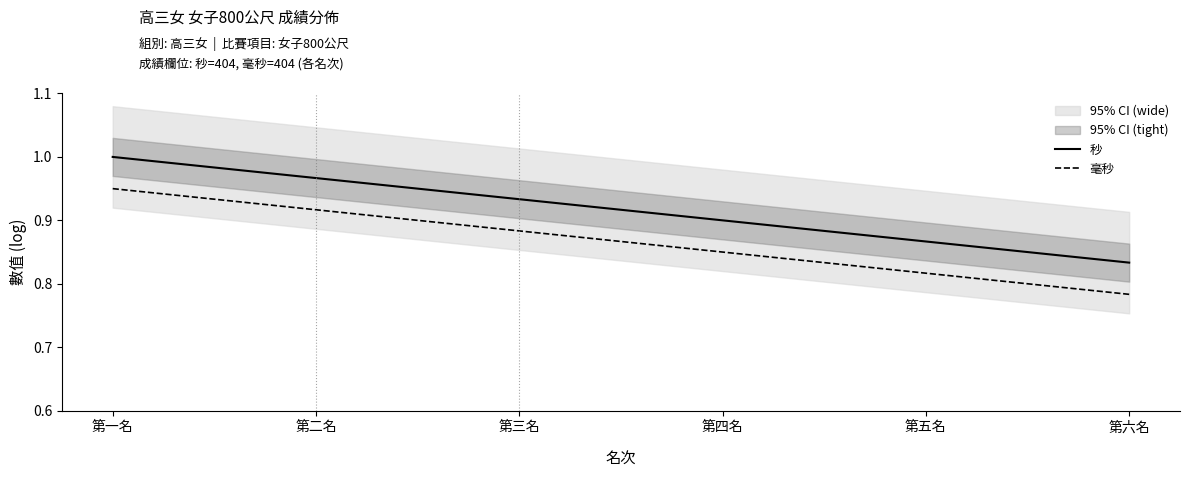

True or false: 秒 and 毫秒 cross at least once.

False